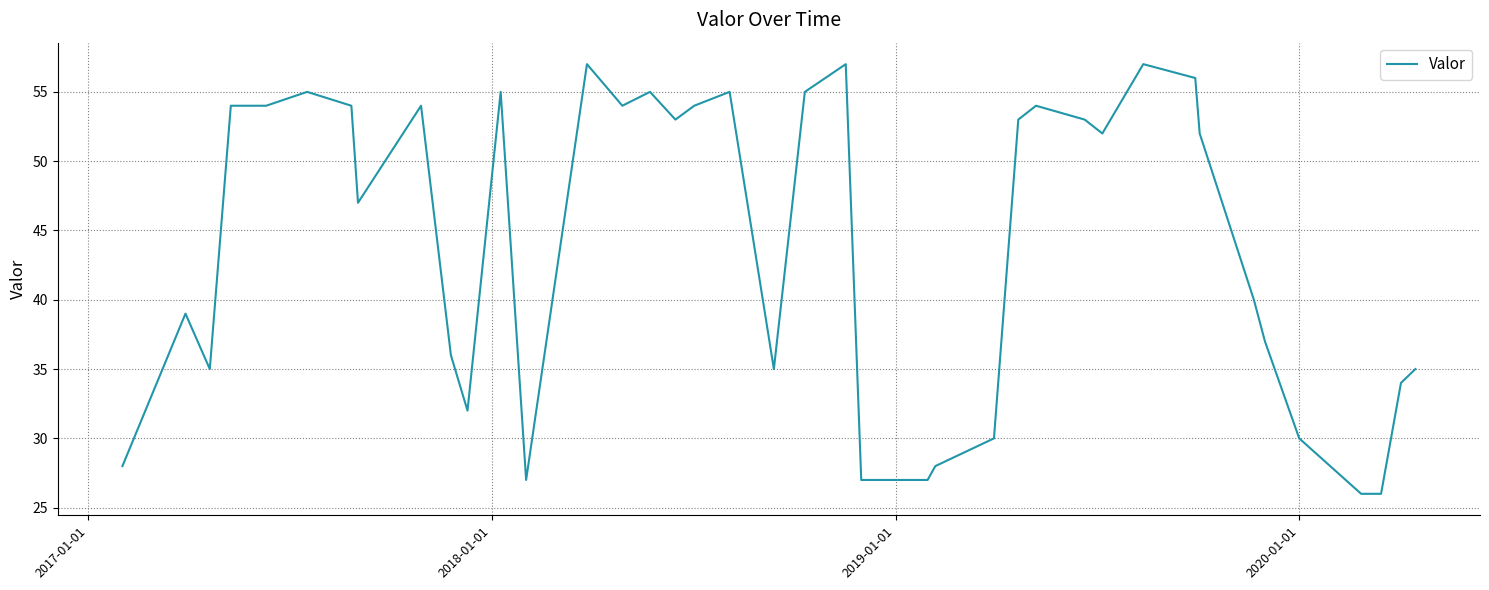

Is this an area chart (filled region under the line)?

No